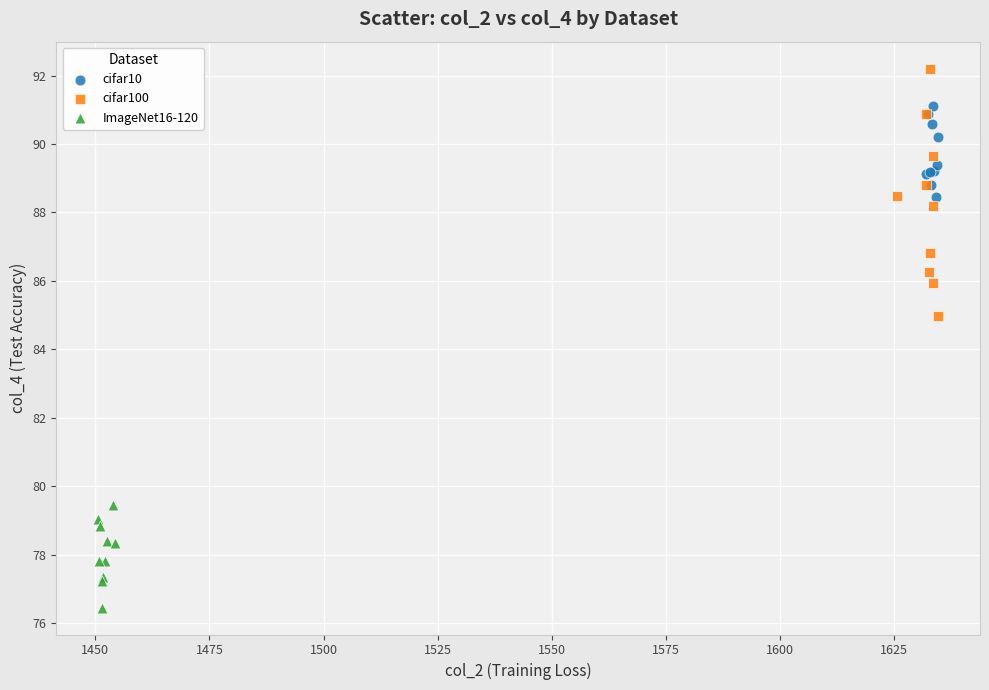

Which series has the widest spread of Y values?

cifar100